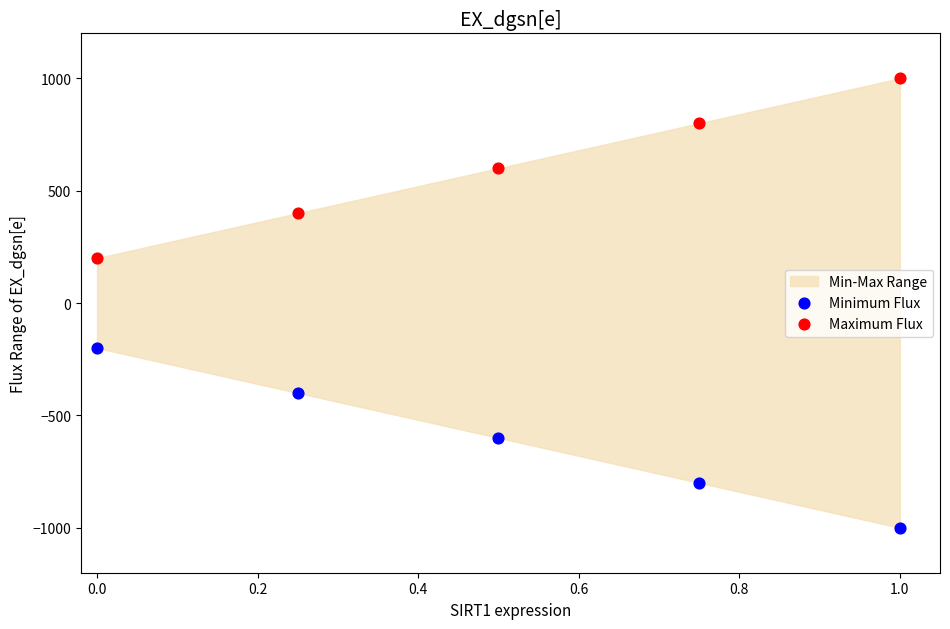

Which series reaches the maximum Y coordinate?

Maximum Flux